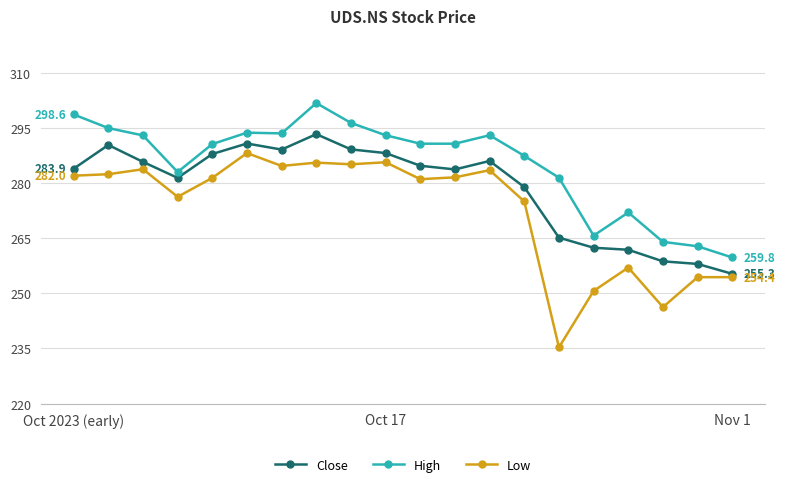

True or false: Low and High cross at least once.

False